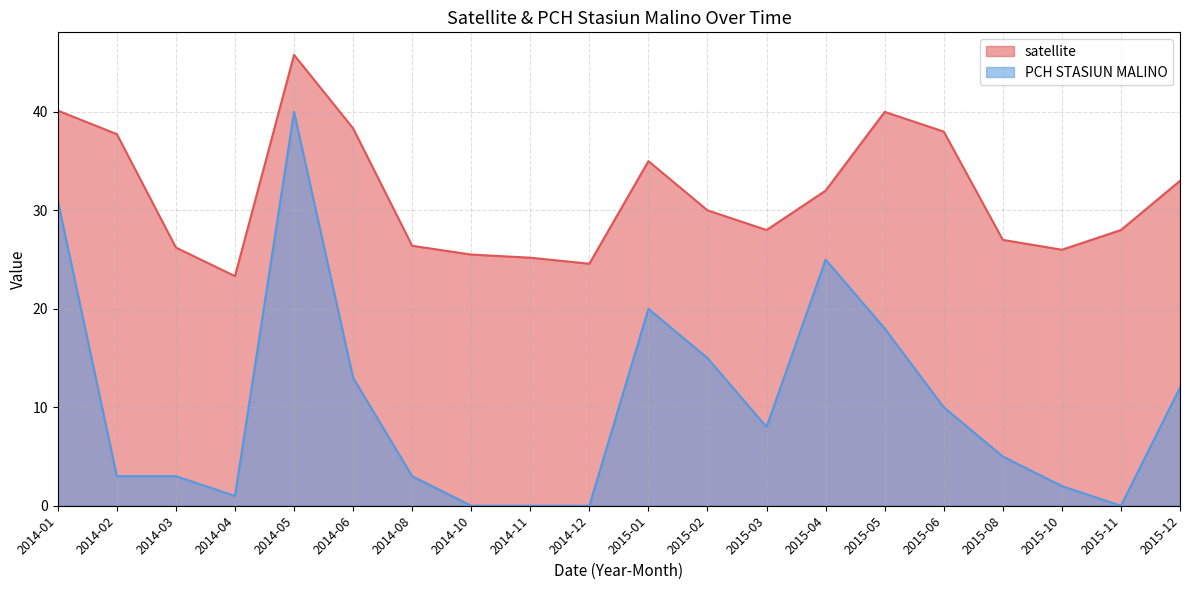

Which has a higher value, 2015-12 or 2015-10?

2015-12